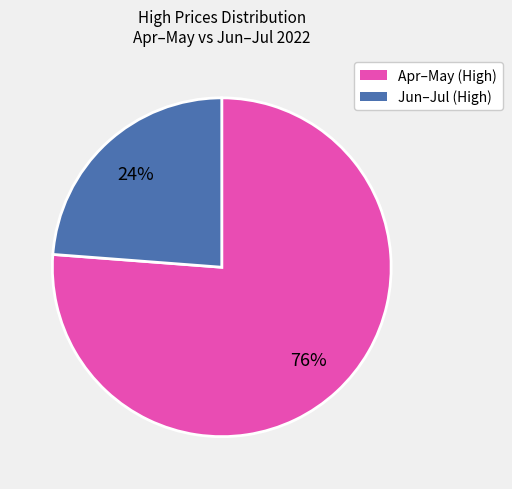

Is it true that Jun–Jul (High) is 15% of the pie?

False